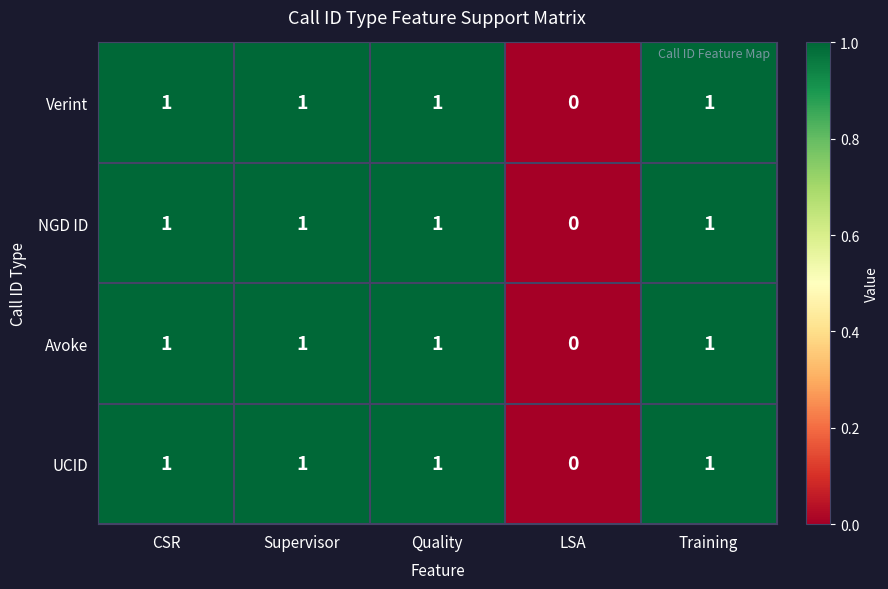

What is the sum of all Verint values?

4